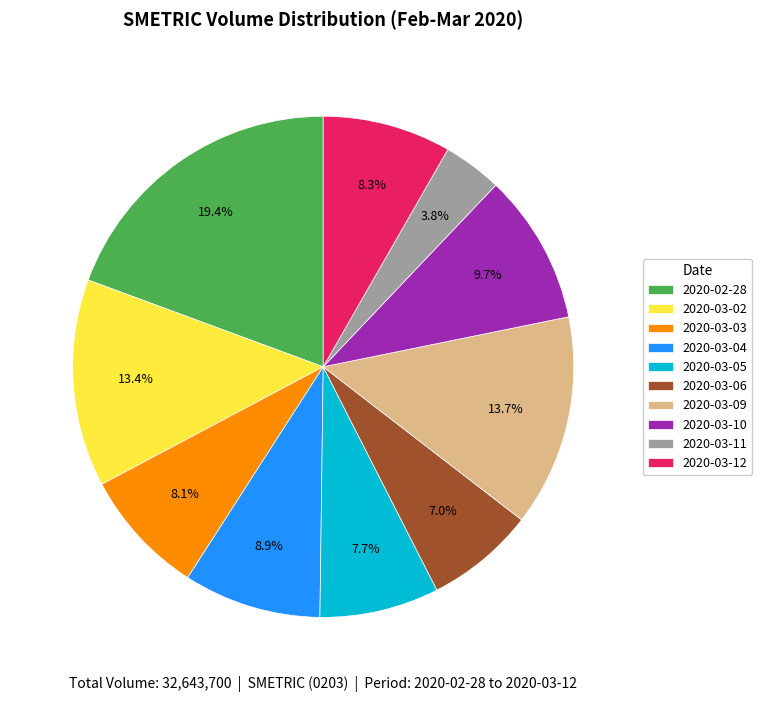

Does 2020-03-06 represent more than half of the total?

No